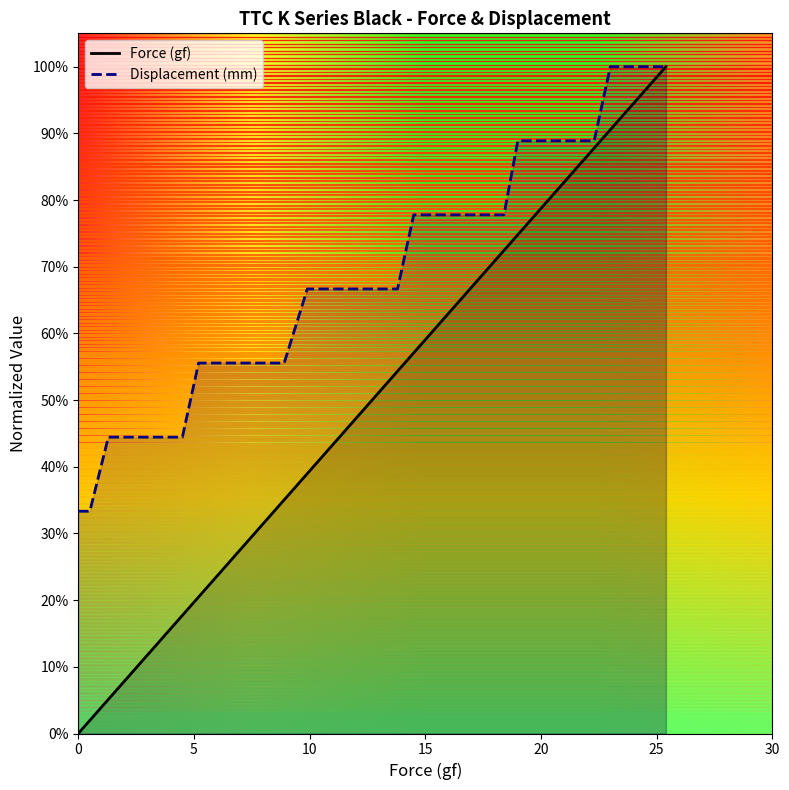

Reading right to left, list all the values displayed in this chart.

Force (gf): 1.0	1.0	1.0	0.9	0.9	0.9	0.8	0.8	0.8	0.8	0.7	0.7	0.7	0.7	0.6	0.6	0.6	0.5	0.5	0.5	0.4	0.4	0.4	0.3	0.3	0.3	0.2	0.2	0.2	0.1	0.1	0.1	0.1	0.0	0.0	0.0
Displacement (mm): 1.0	1.0	1.0	1.0	1.0	0.9	0.9	0.9	0.9	0.9	0.9	0.8	0.8	0.8	0.8	0.8	0.8	0.7	0.7	0.7	0.7	0.7	0.6	0.6	0.6	0.6	0.6	0.6	0.4	0.4	0.4	0.4	0.4	0.3	0.3	0.3